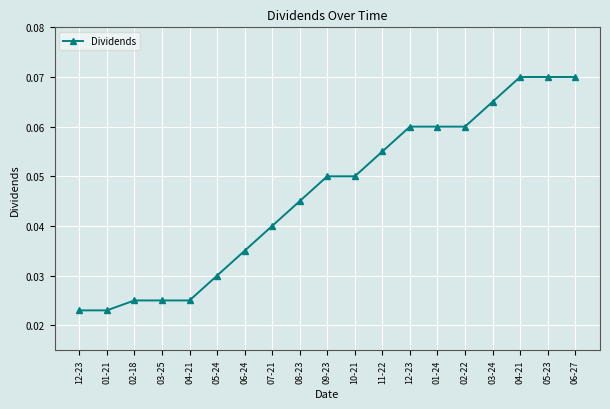

Between 06-27 and 10-21, which is larger?

06-27